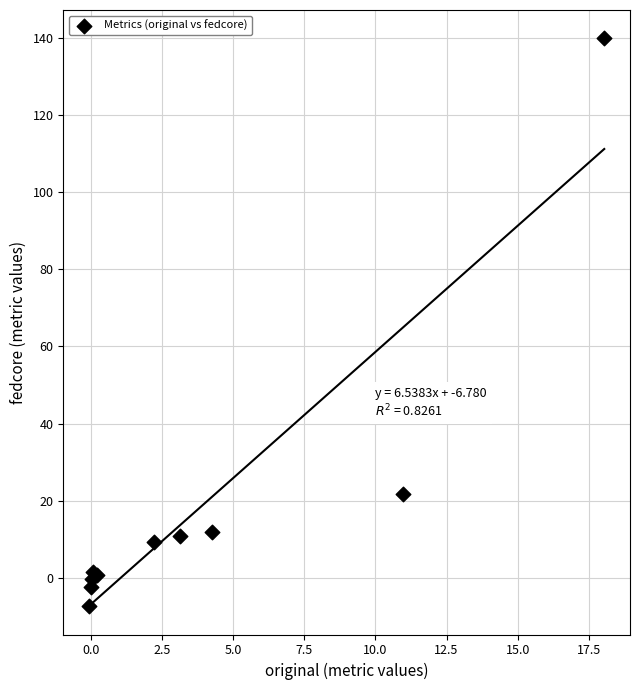

What Y value in the scatter plot is closest to 66?

21.7